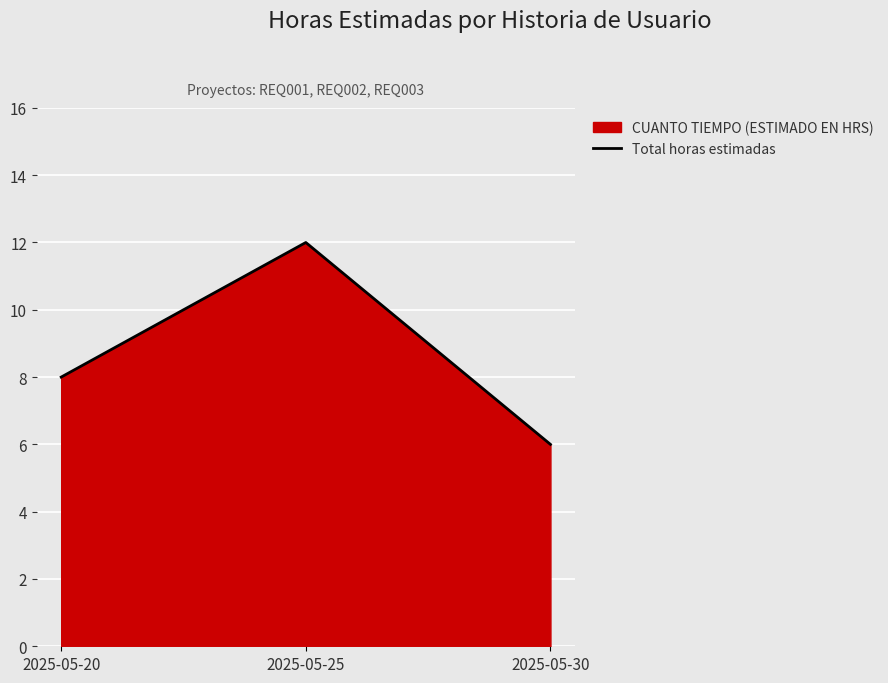

What is the difference between the maximum and minimum values?

6